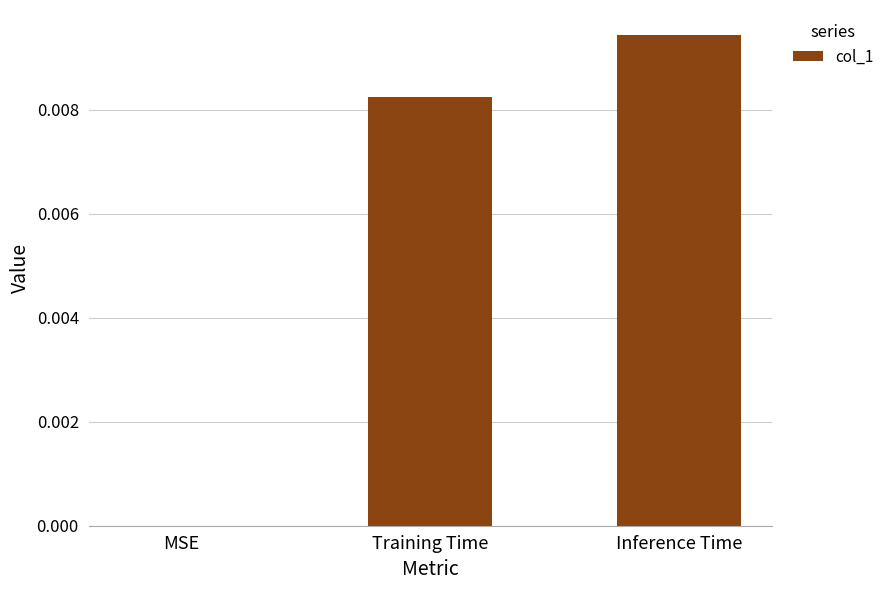

Is it true that the value at Inference Time is 0.0?

True